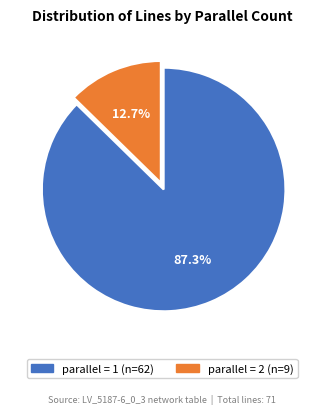

Does any single category account for the majority?

Yes